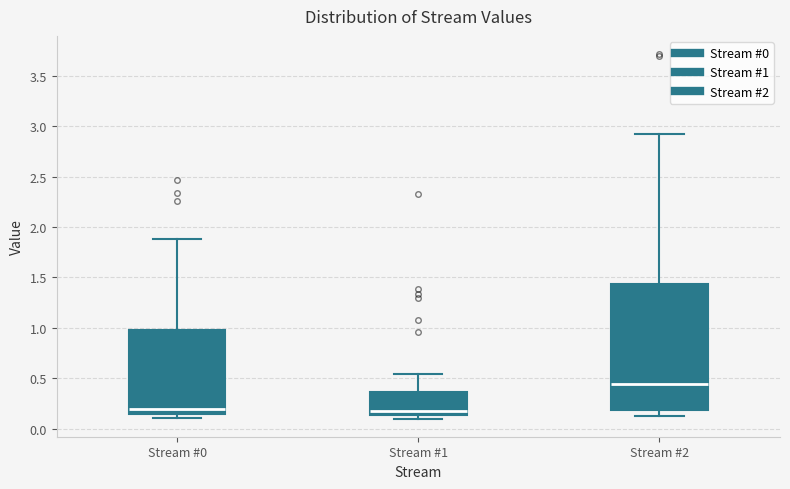

Reading left to right, transcribe this box plot: for each box, give where its median line is, the range the box spans, and where its two whiskers end, as read against the y-axis. The values are not printed on the chart, so give them approximately, as read against the axis.

Stream #0: median 0.20, box 0.15 to 1.00, whiskers 0.10 to 1.90
Stream #1: median 0.15 (just above the box's lower edge), box 0.15 to 0.35, whiskers 0.10 to 0.55
Stream #2: median 0.45, box 0.20 to 1.45, whiskers 0.15 to 2.90